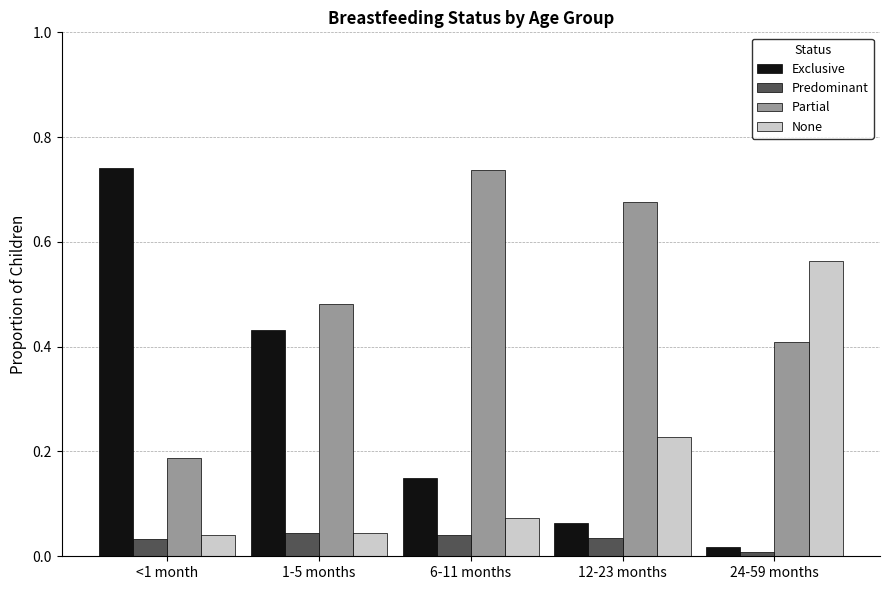

The Partial series shows 0.2 at 24-59 months. True or false?

False